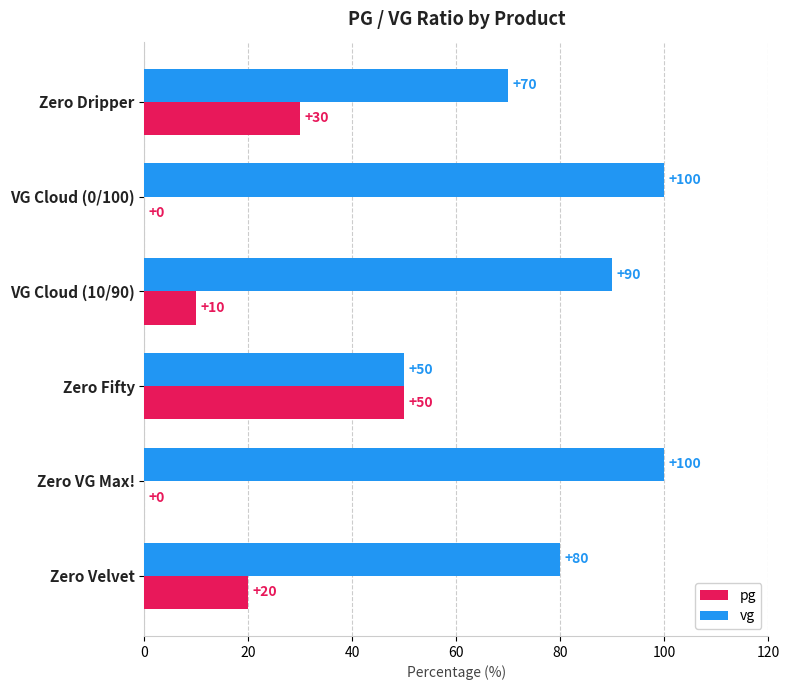

How many vg values are between 70 and 100?

5